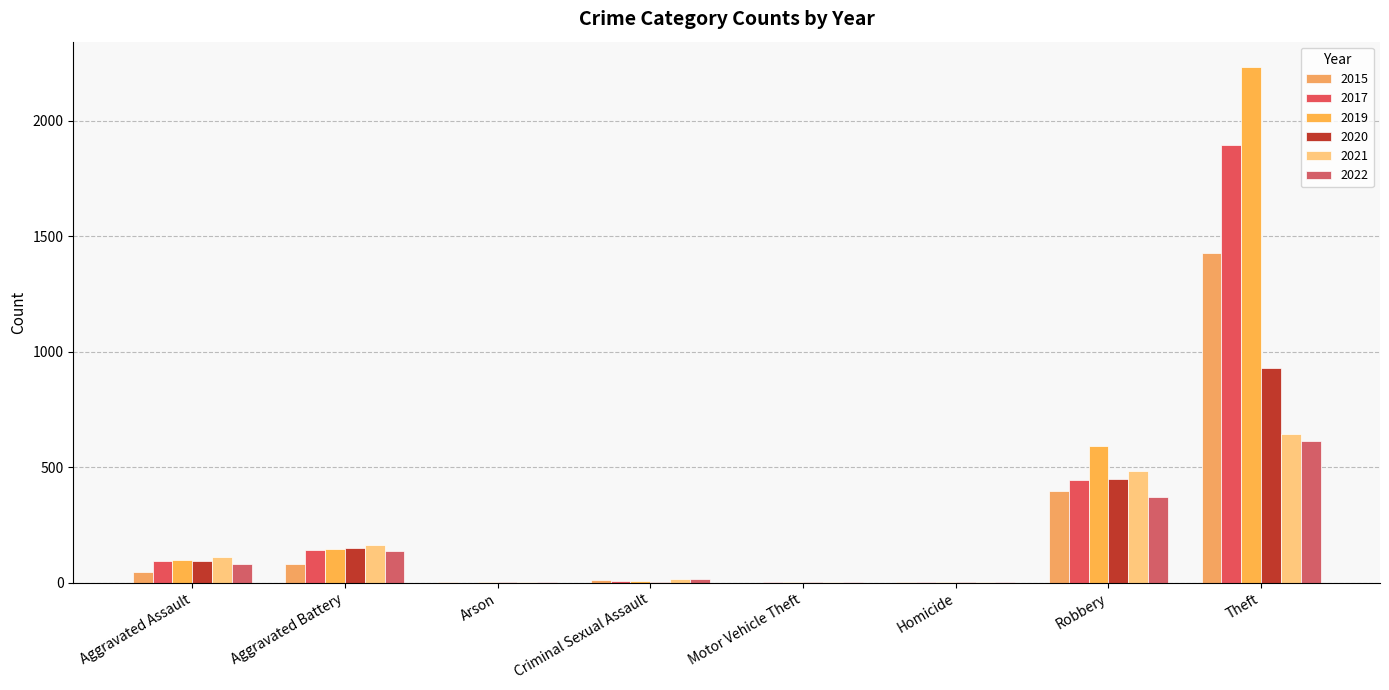

At how many categories does at least one series exceed 329?

2